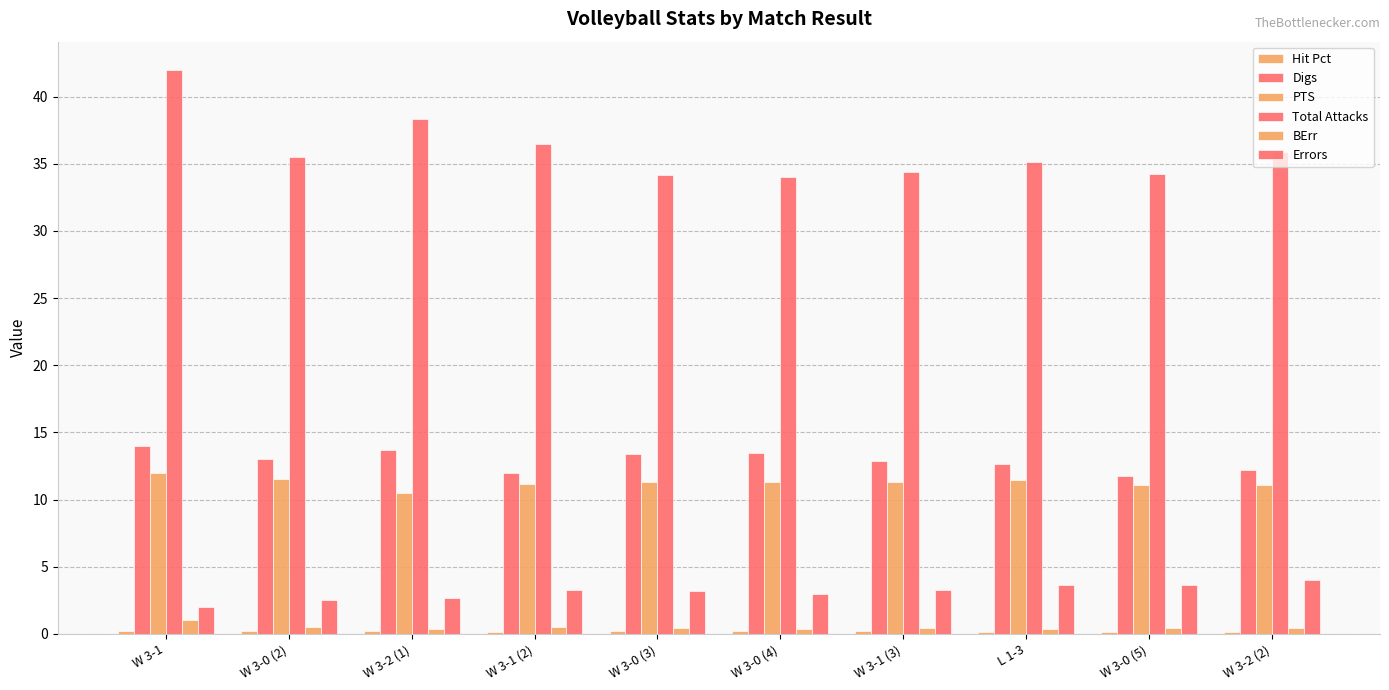

Rank the categories by PTS value from highest to lowest.

W 3-1, W 3-0 (2), L 1-3, W 3-0 (4), W 3-0 (3), W 3-1 (3), W 3-1 (2), W 3-0 (5), W 3-2 (2), W 3-2 (1)